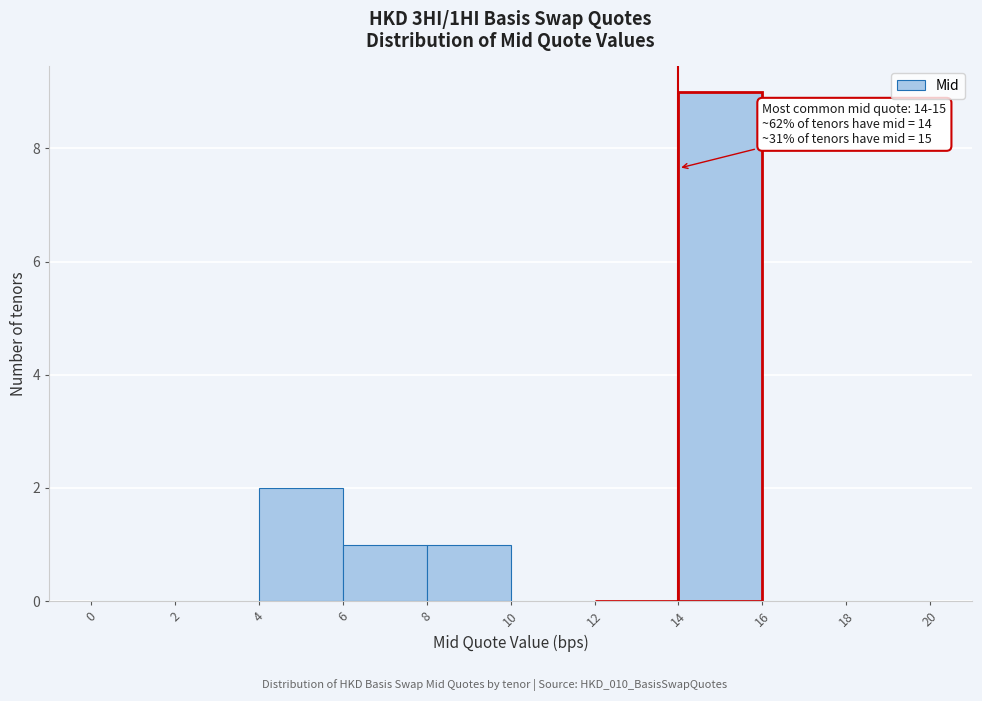

Which range on the x-axis has the tallest bar?

14 to 16